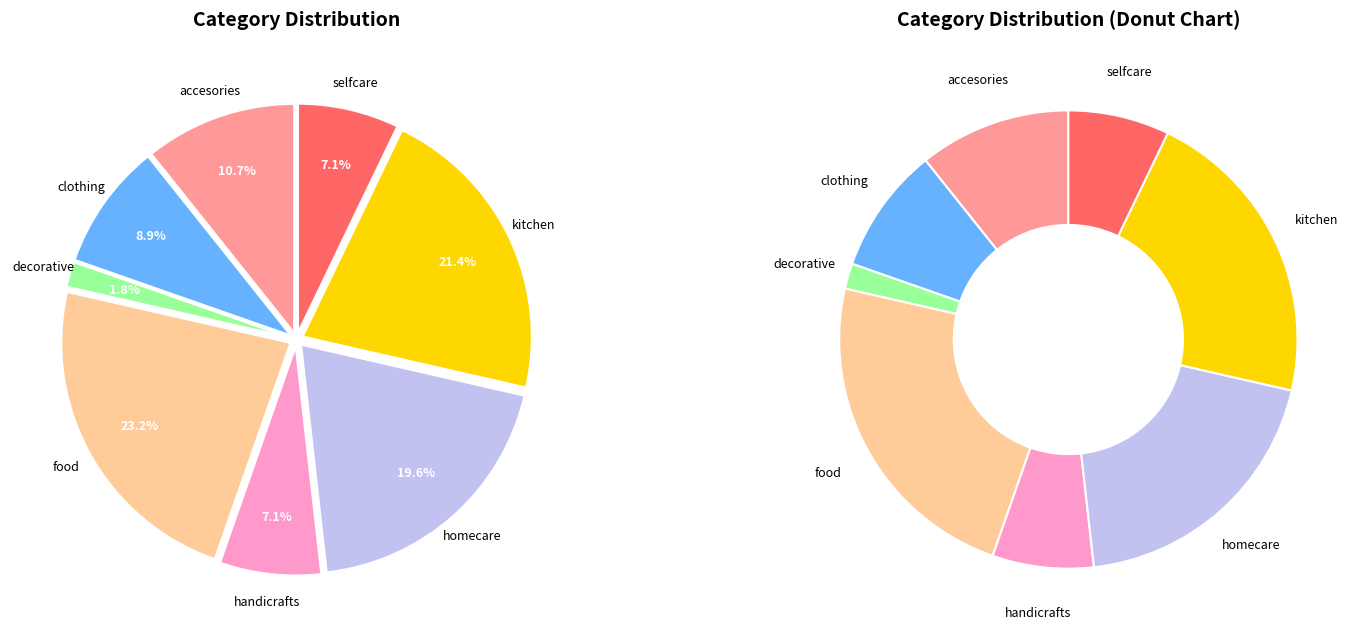

Is there a majority slice in this chart?

No